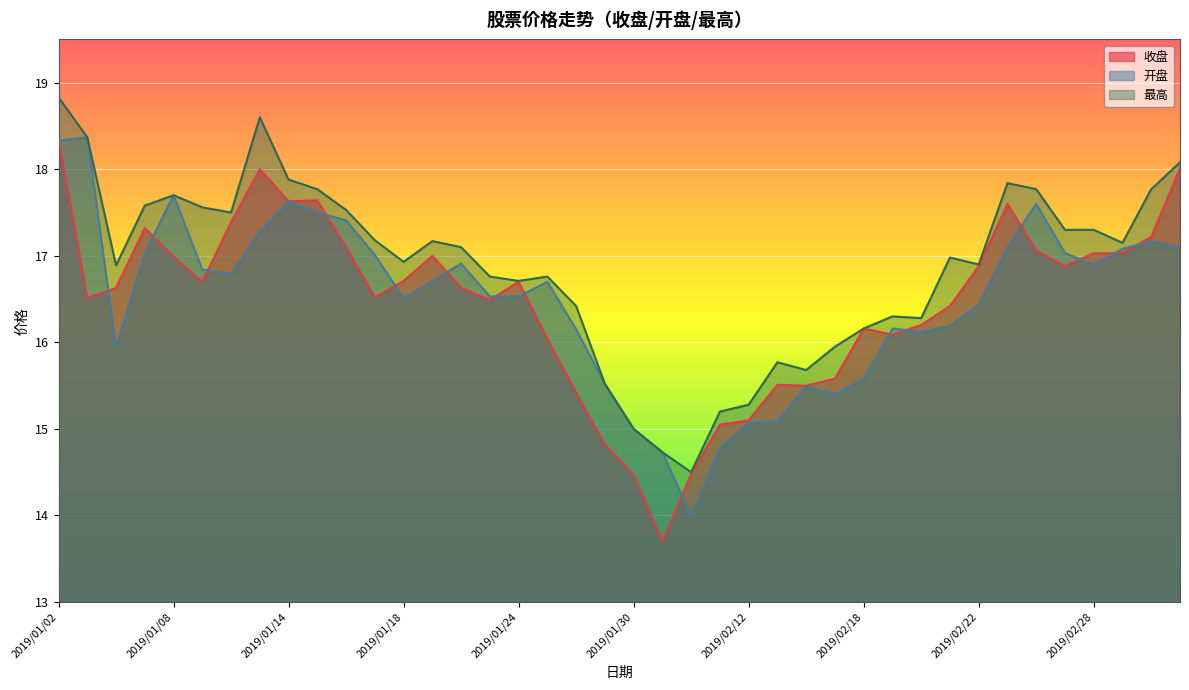

At how many categories does at least one series exceed 16?

31